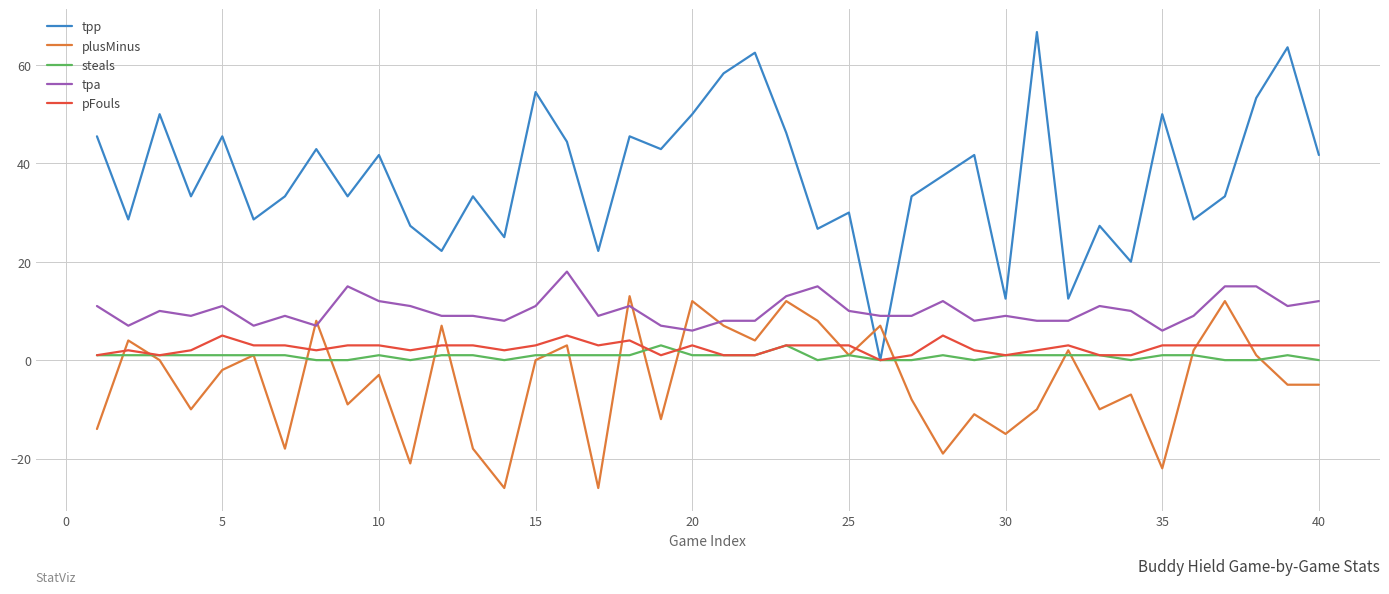

What is the minimum value for plusMinus?

-26.0